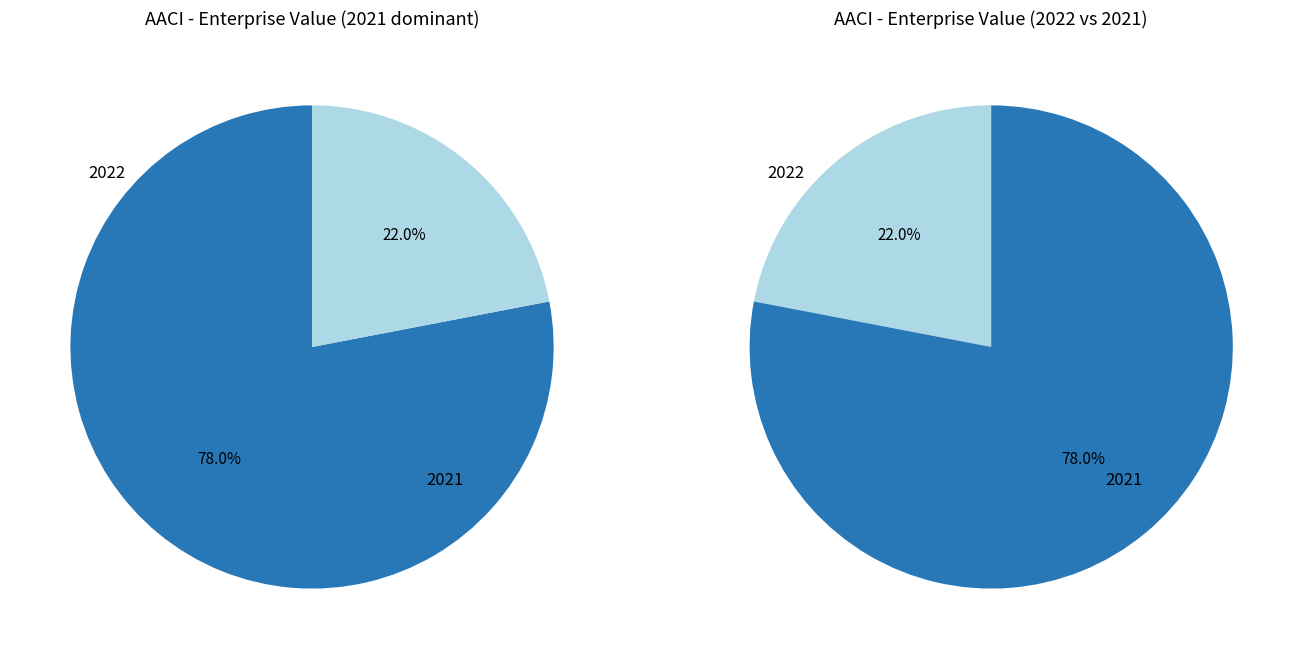

What is the ratio of the value at 2022 to the value at 2021?

0.3